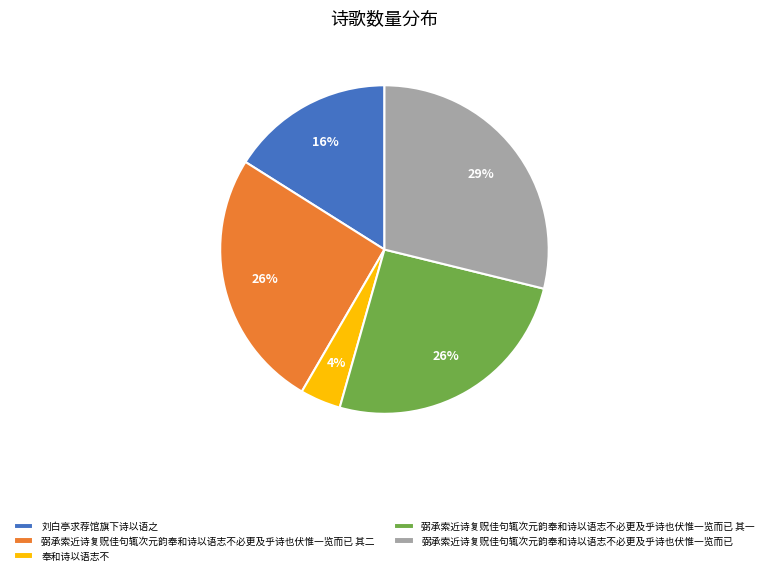

Count the number of slices in the pie.

5